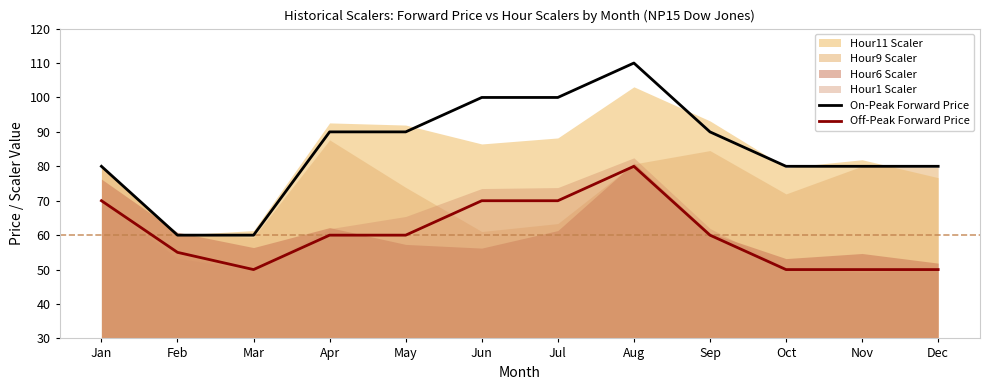

The Off-Peak Forward Price series shows 108 at Aug. True or false?

False